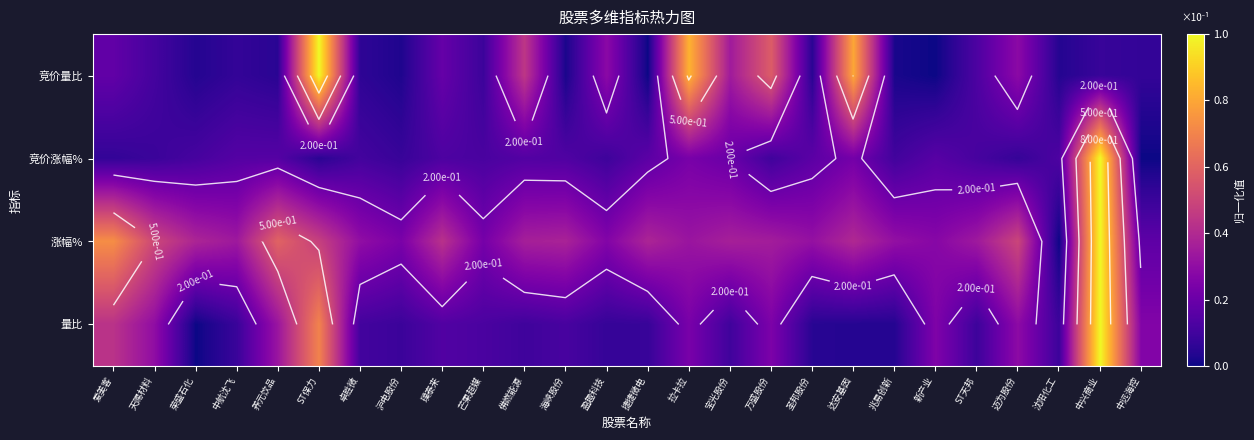

What is the difference between the 涨幅% values at 迈为股份 and 荣盛石化?

0.1